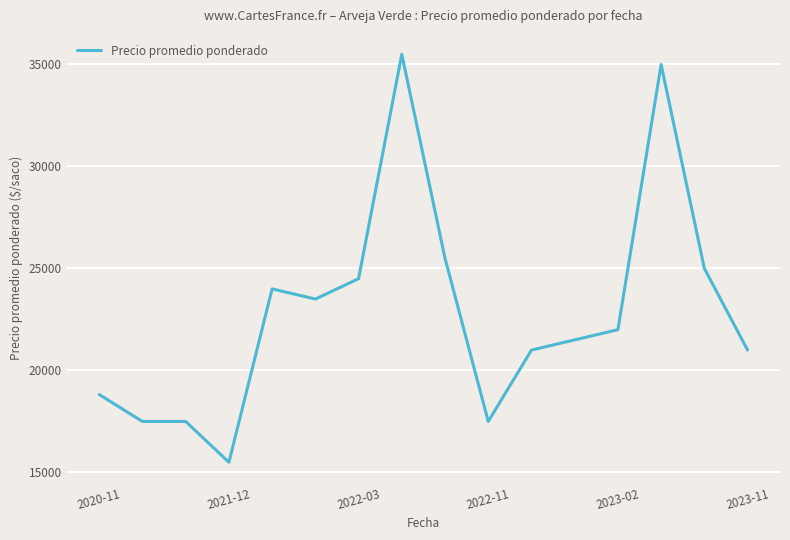

Count the number of data series in this chart.

1